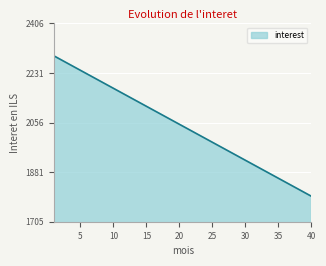

How many values are below 2049?

20